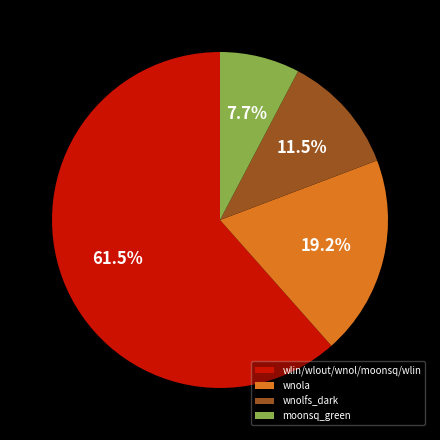

What is the total percentage of wlin/wlout/wnol/moonsq/wlin and wnolfs_dark?

73.1%